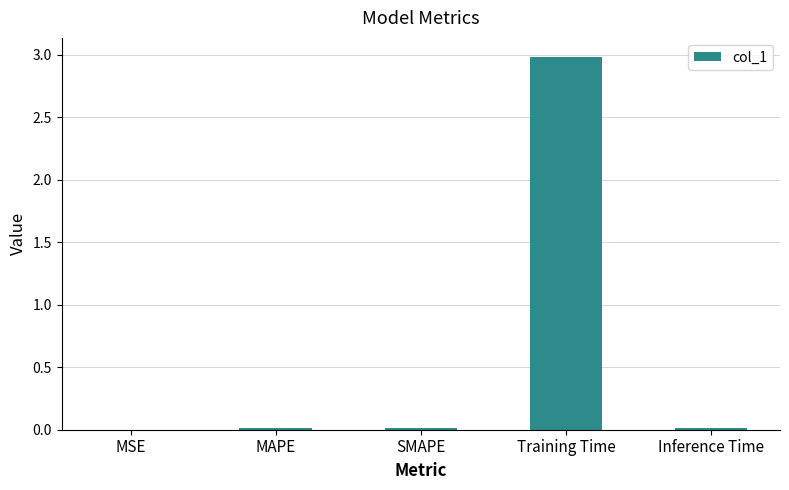

Which label corresponds to the largest value in the chart?

Training Time